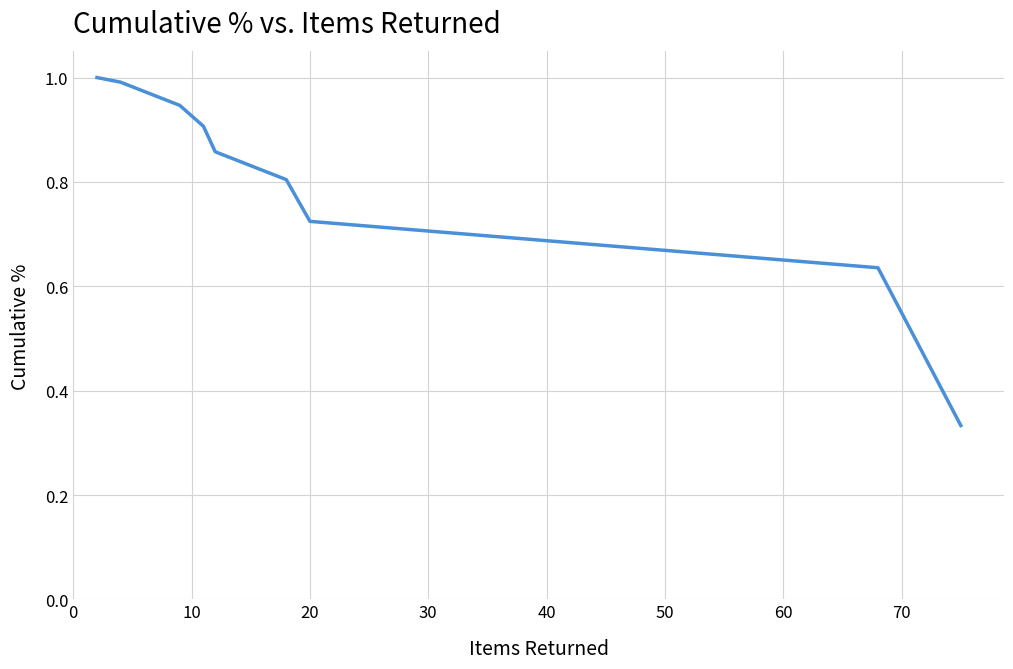

Is it true that the value at 20 is 0.7?

True